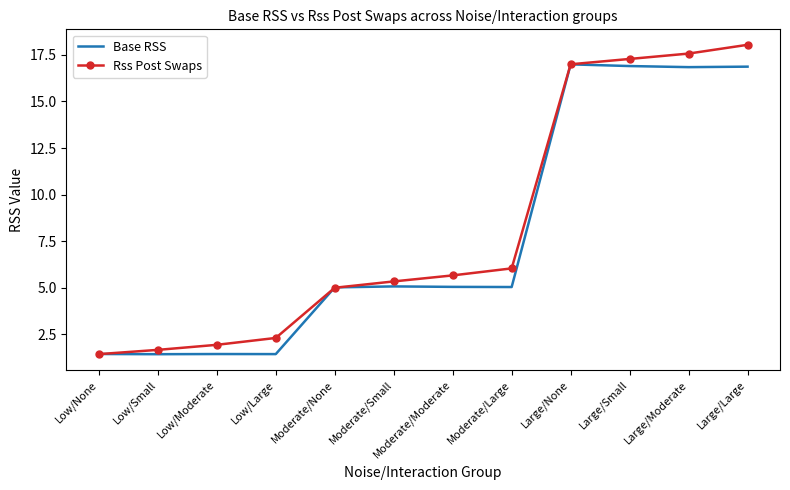

Is it true that Rss Post Swaps equals 1.7 at Low/Small?

True